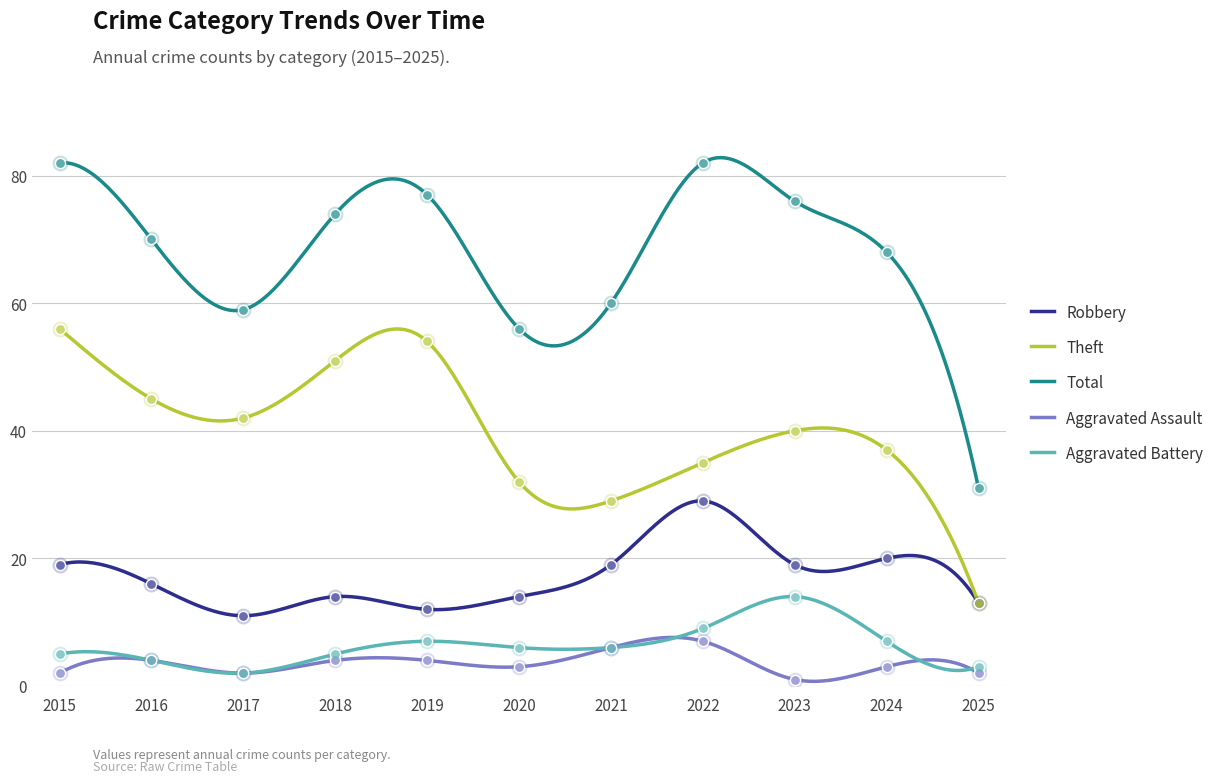

What are all the series names shown in the legend?

Robbery, Theft, Total, Aggravated Assault, Aggravated Battery